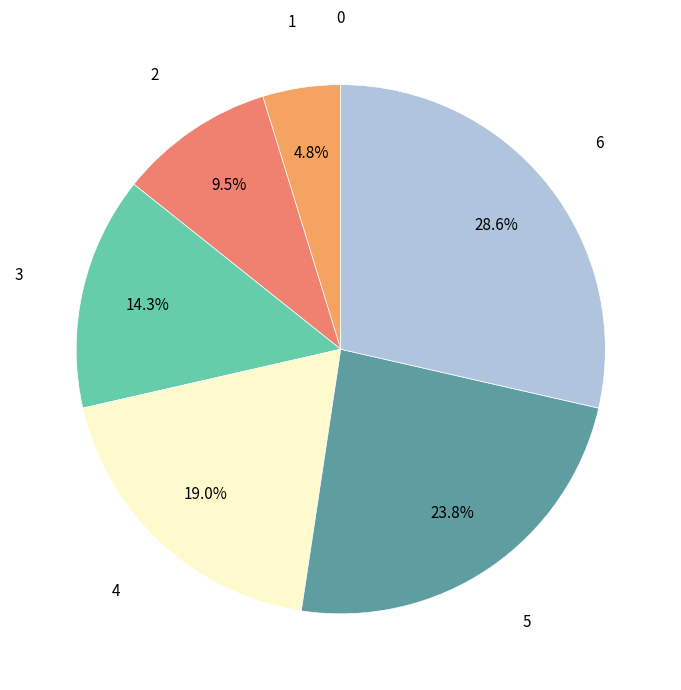

To the nearest percent, what is the difference between the largest and smallest slice percentages?

29%